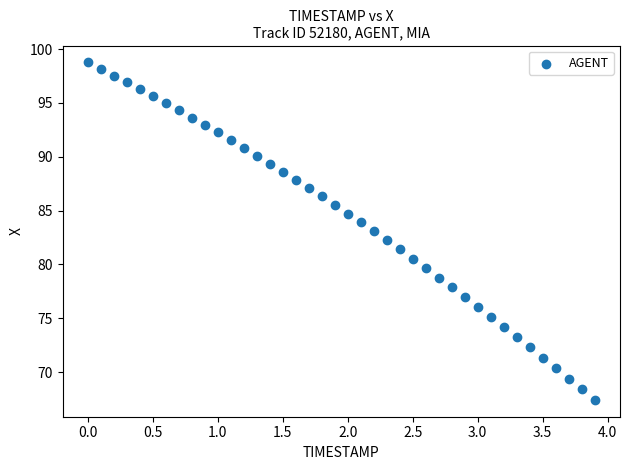

What is the range of Y values (max minus min)?

31.3